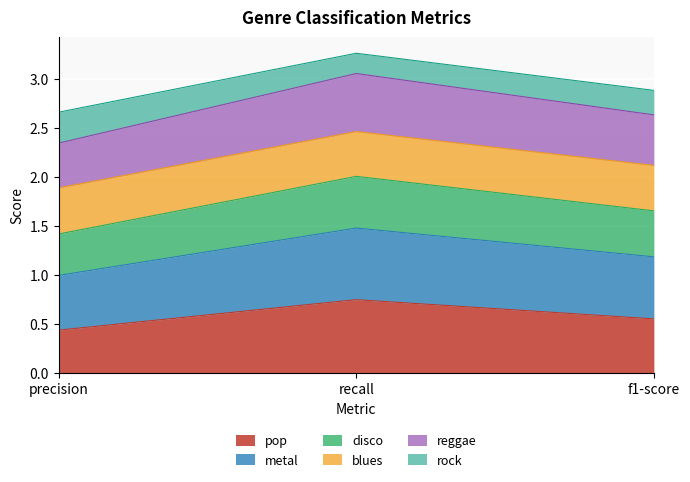

Which category has the highest value across all series?

recall